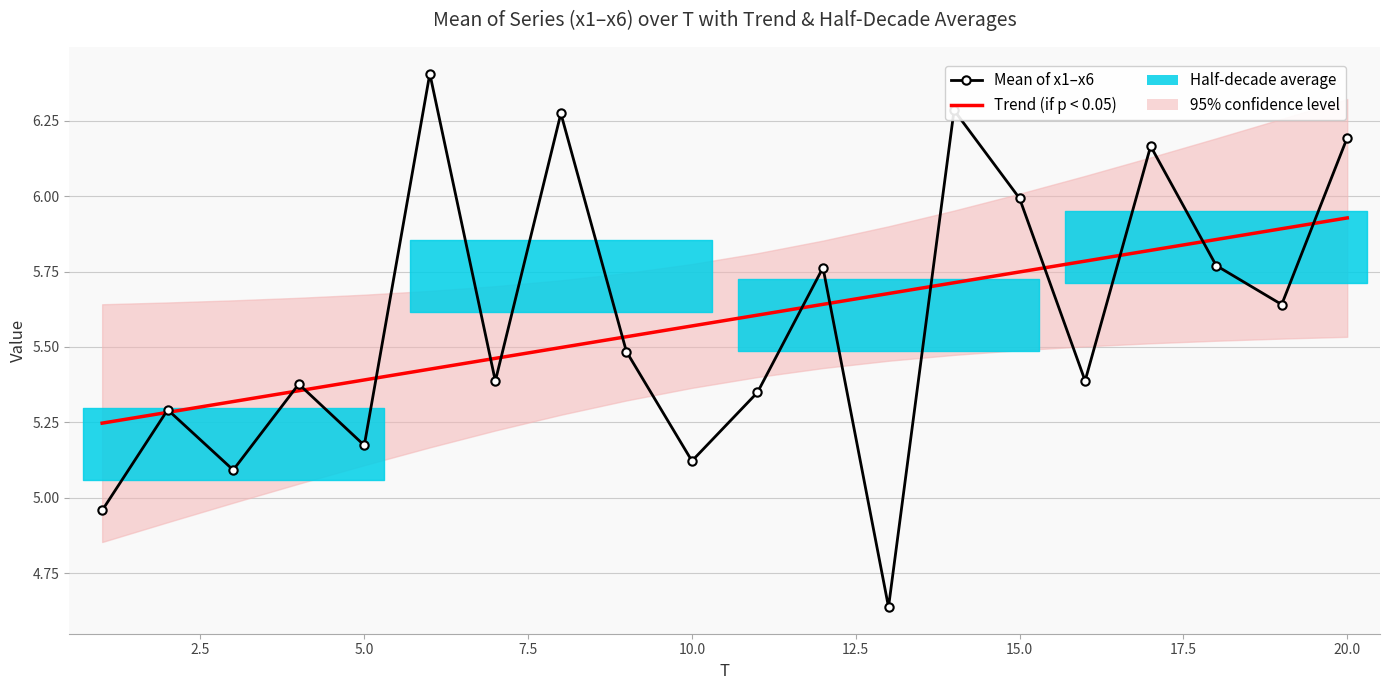

List the series in order of their overall mean, highest first.

Trend (if p < 0.05), Mean of x1–x6